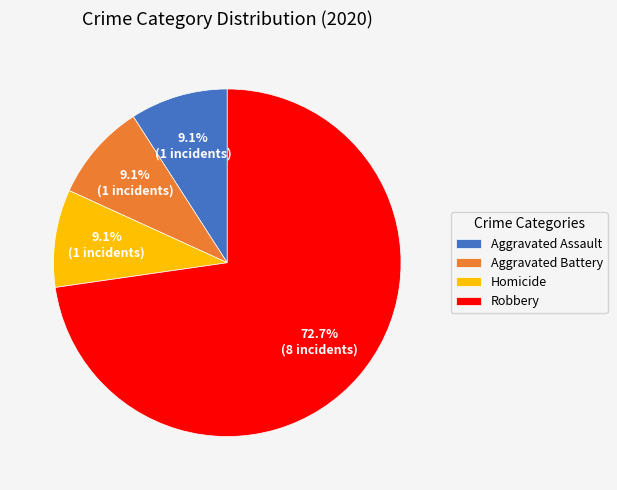

Is Robbery the majority of the pie?

Yes